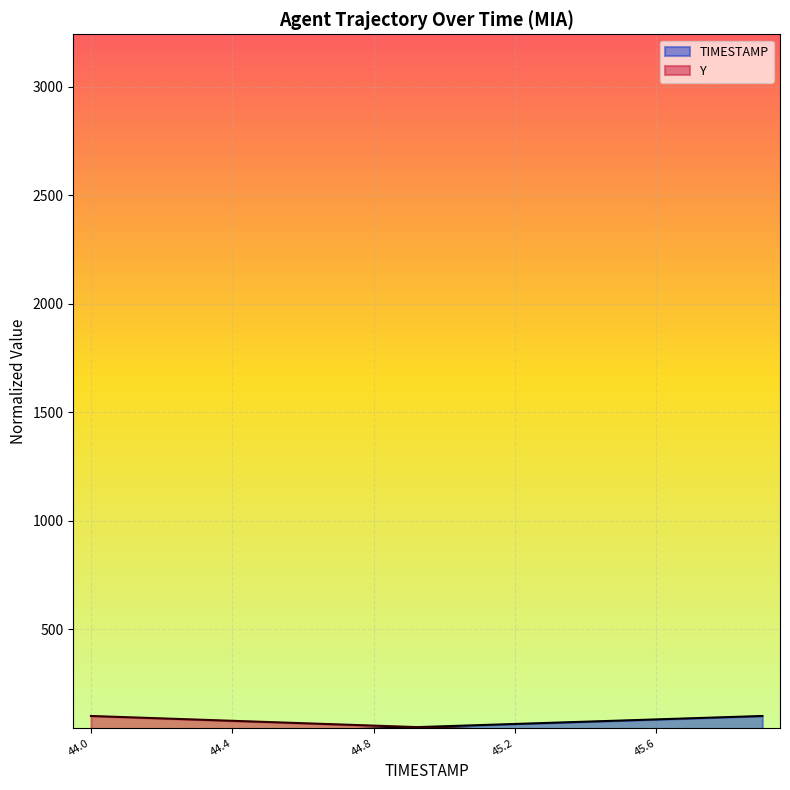

The value of Y at 44.1 is 44.2. True or false?

False